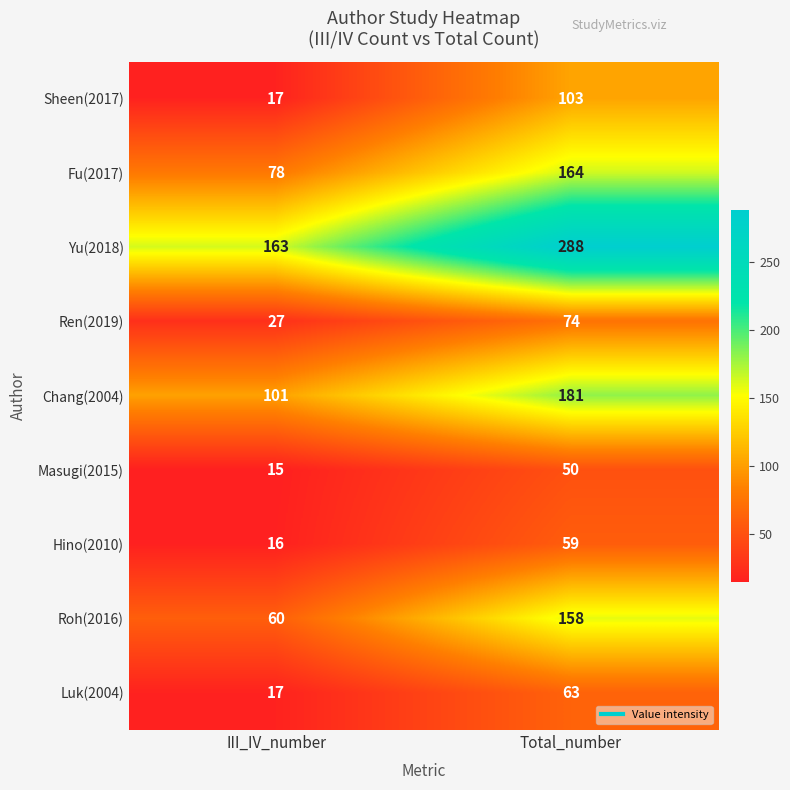

Is it true that Hino(2010) equals 16 at III_IV_number?

True